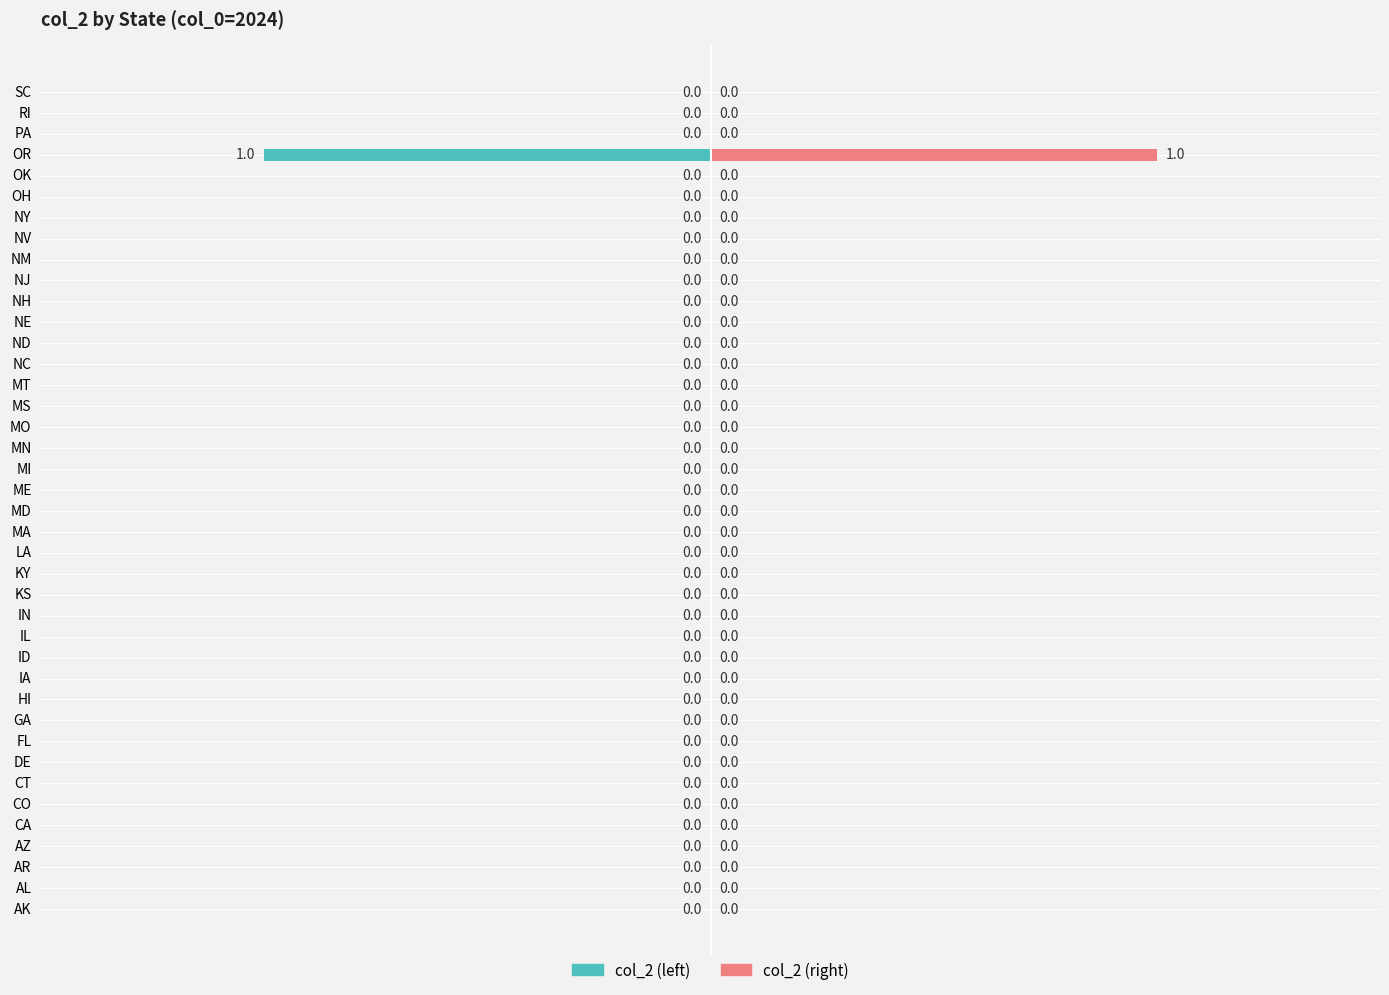

List the series in order of their overall mean, highest first.

col_2 (right), col_2 (left)